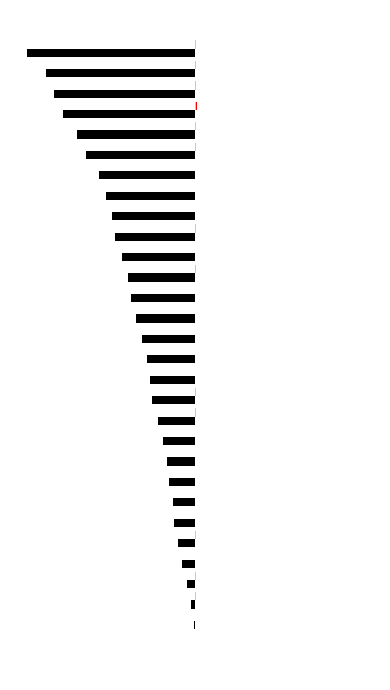

How many bars are there in total?

60